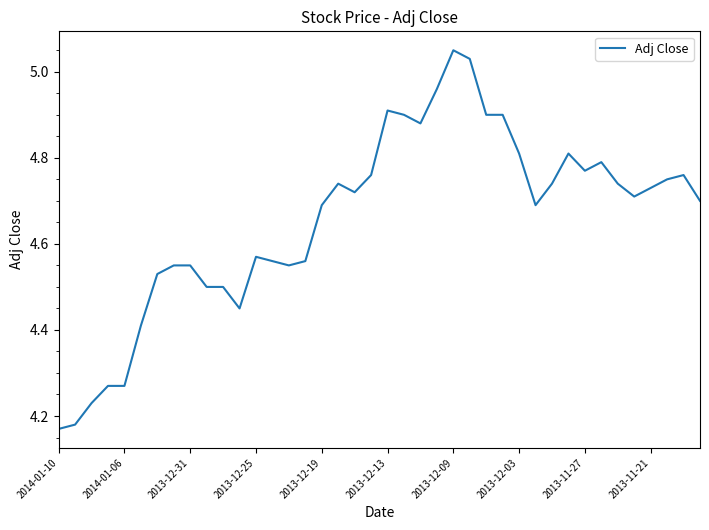

Which label corresponds to the largest value in the chart?

2013-12-09